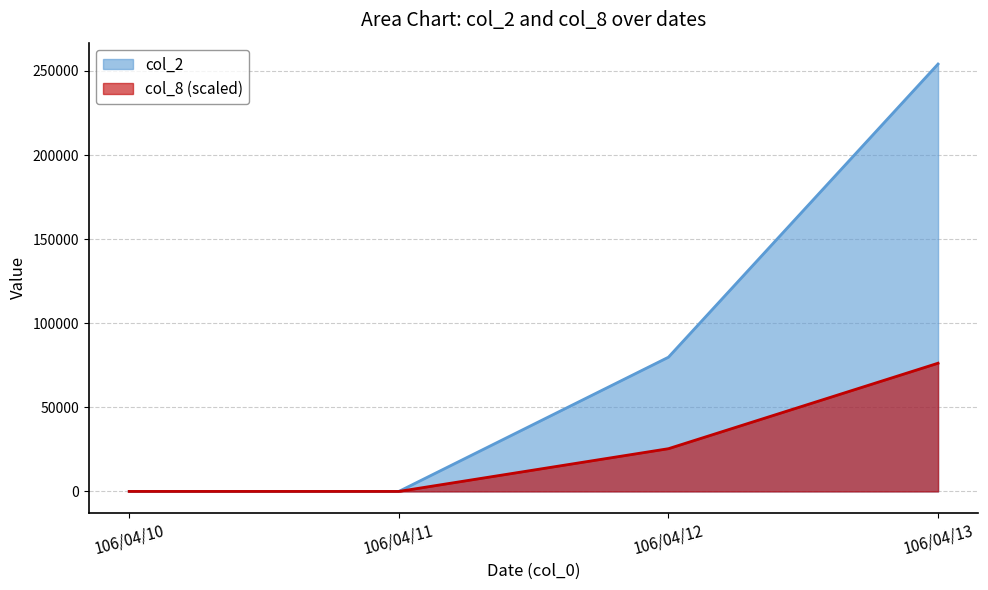

Reading left to right, transcribe all the data shown in this chart.

col_2: 106/04/10=0.0	106/04/11=0.0	106/04/12=79800.0	106/04/13=254080.0
col_8: 106/04/10=0.0	106/04/11=0.0	106/04/12=25408.0	106/04/13=76224.0